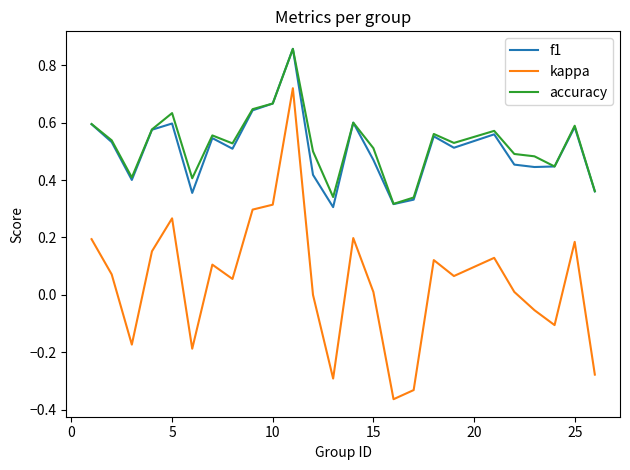

Which series has the widest spread of values?

kappa